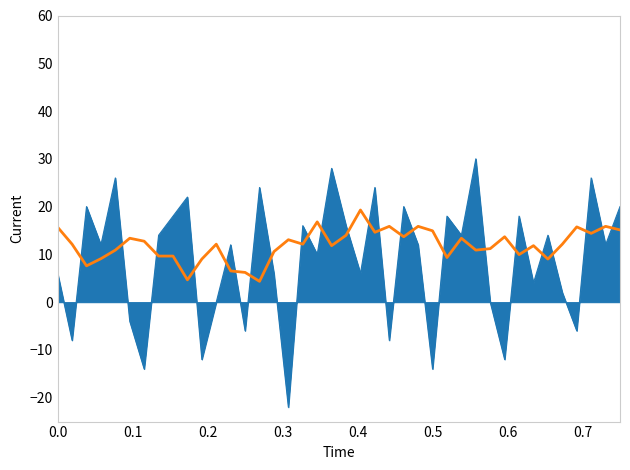

How many lines are shown in the chart?

2